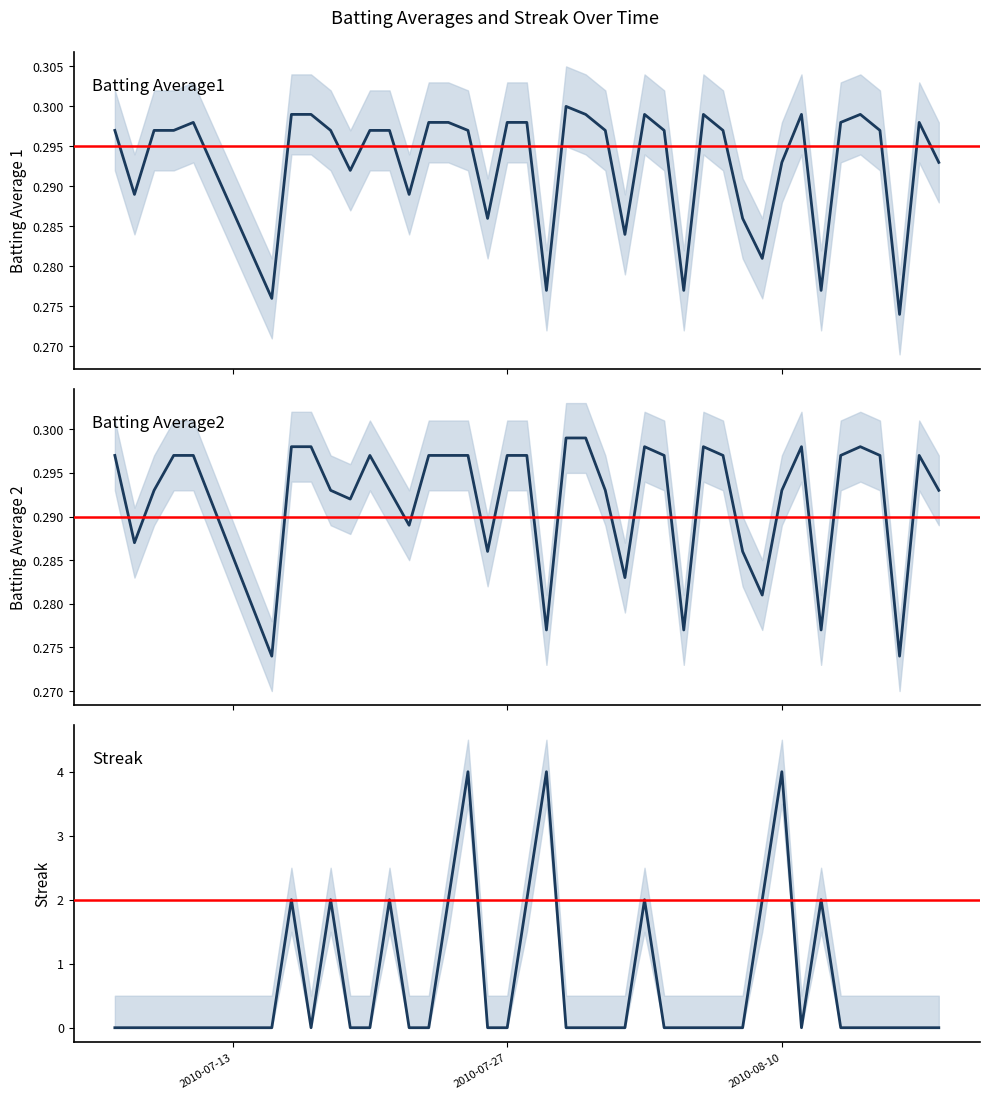

True or false: Batting Average1 and Batting Average2 intersect in this chart.

False